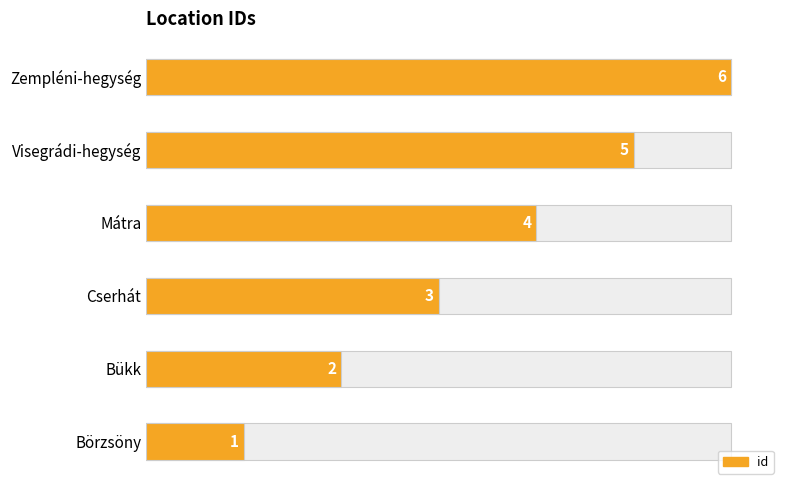

What is the difference between the second highest and minimum values?

4